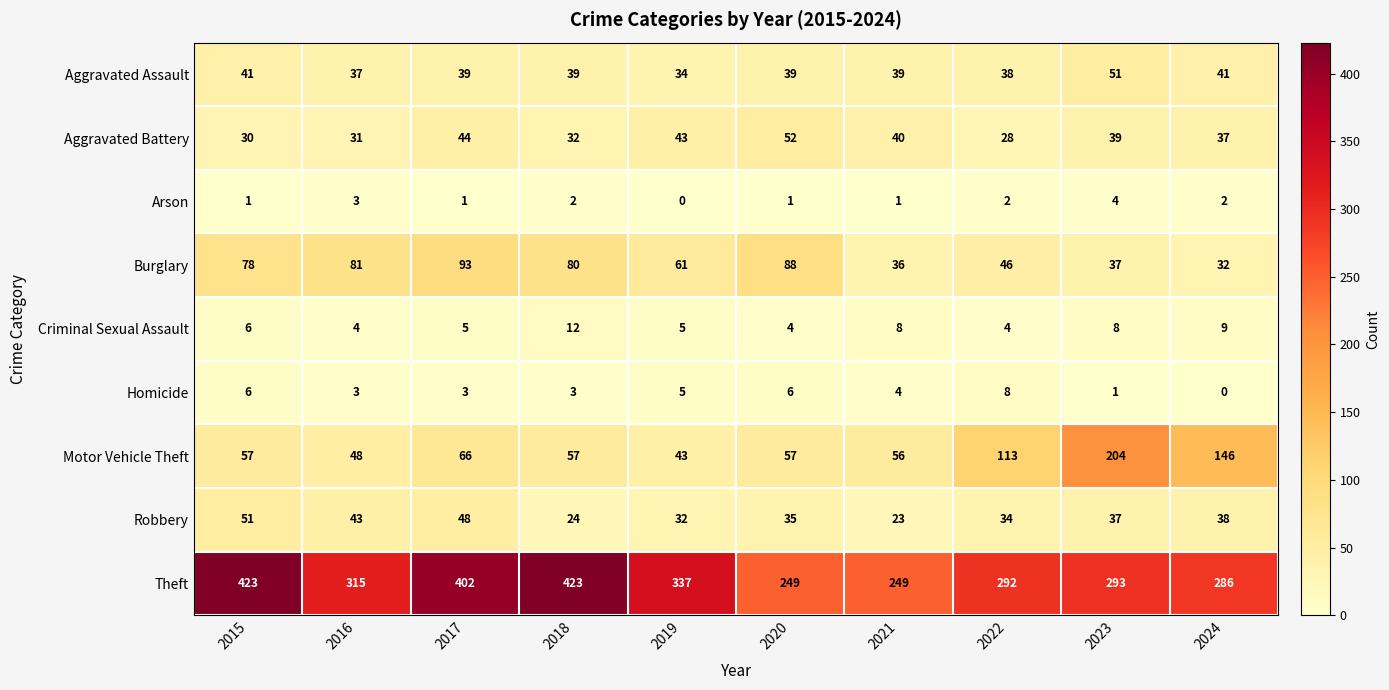

What is the difference between the highest and lowest values at 2017?

401